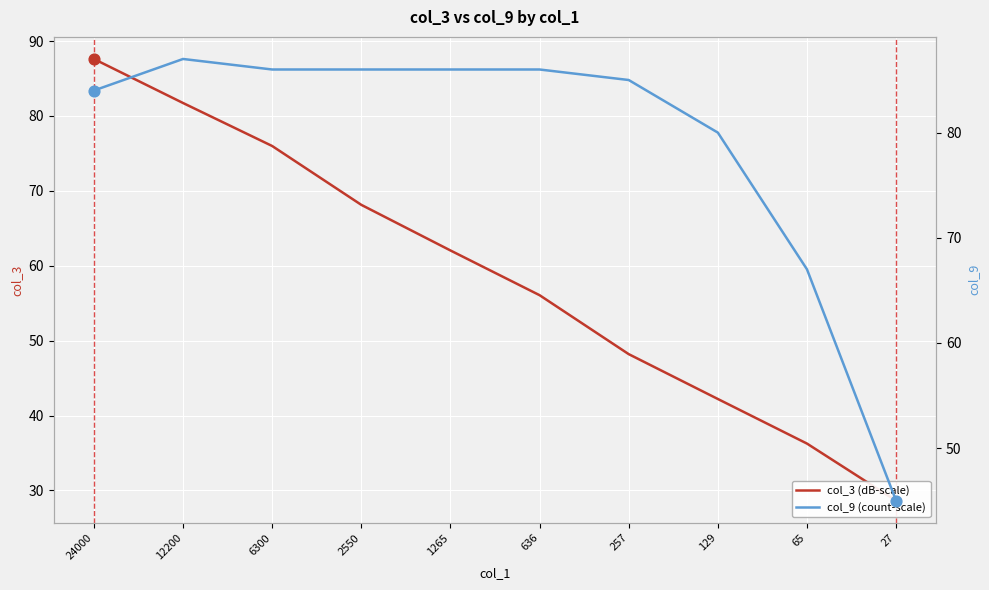

What are all the series names shown in the legend?

col_3 (dB-scale), col_9 (count-scale)